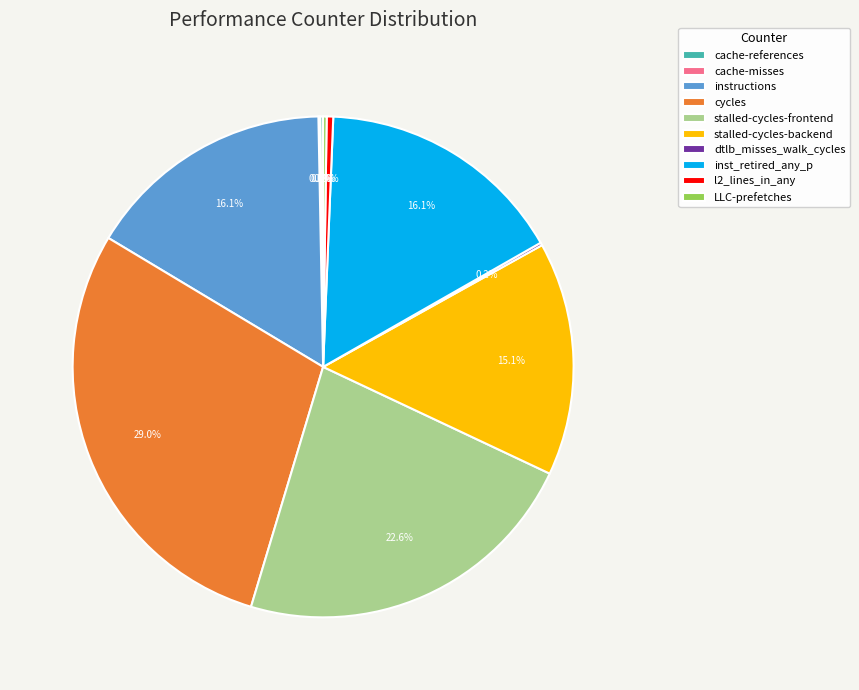

Which category has the biggest portion of the pie?

cycles